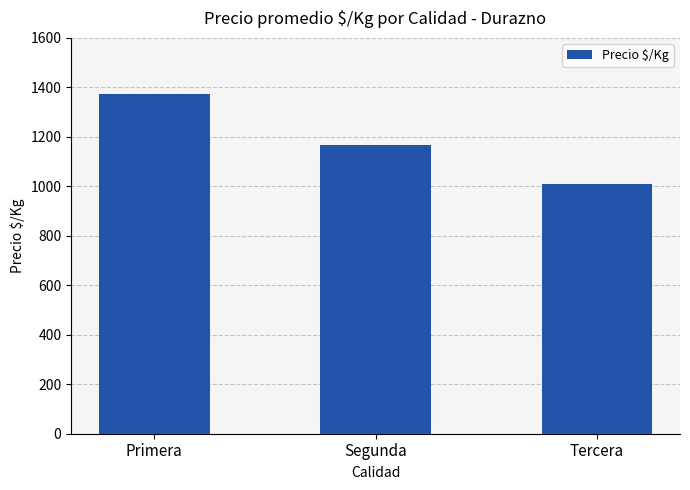

Rank the categories by value from highest to lowest.

Primera, Segunda, Tercera